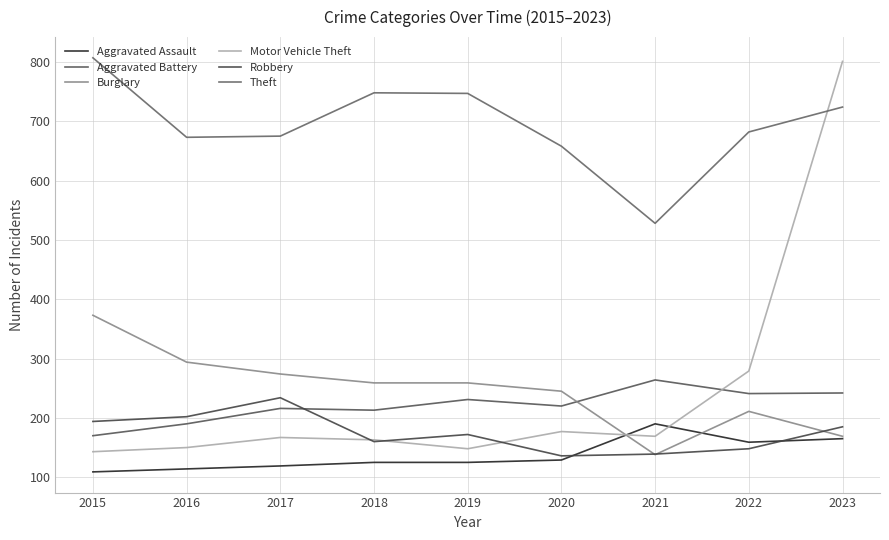

At which label does Theft first exceed 682?

2015